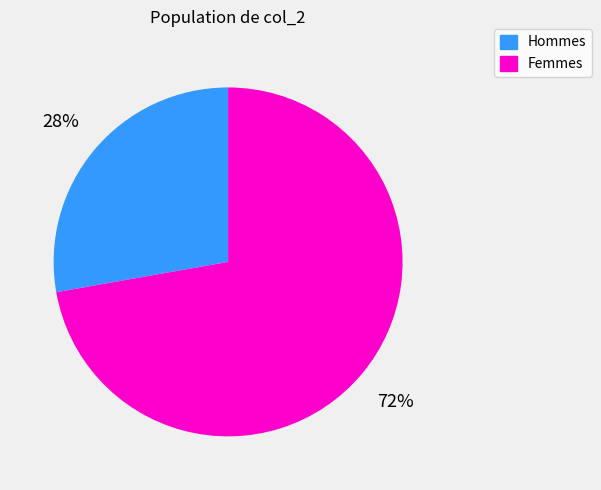

To the nearest percent, what is the average slice percentage?

50%